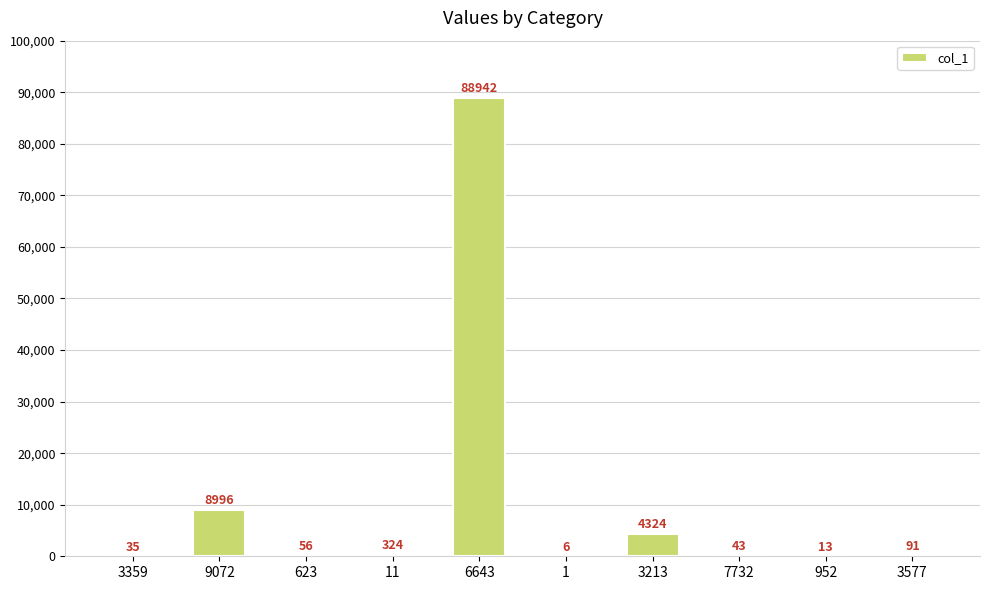

Reading right to left, what are all the values shown in this chart?

91	13	43	4324	6	88942	324	56	8996	35